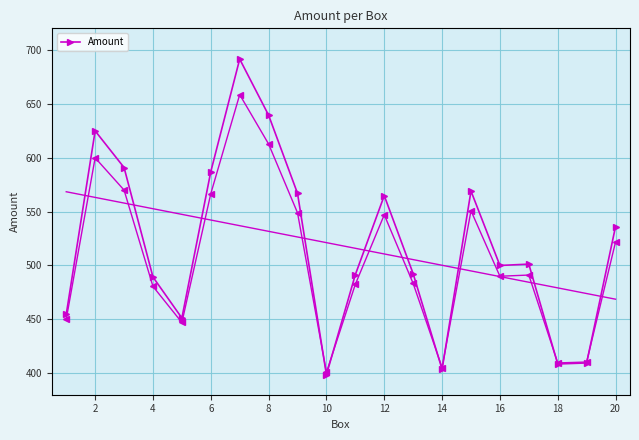

How many lines are shown in the chart?

1